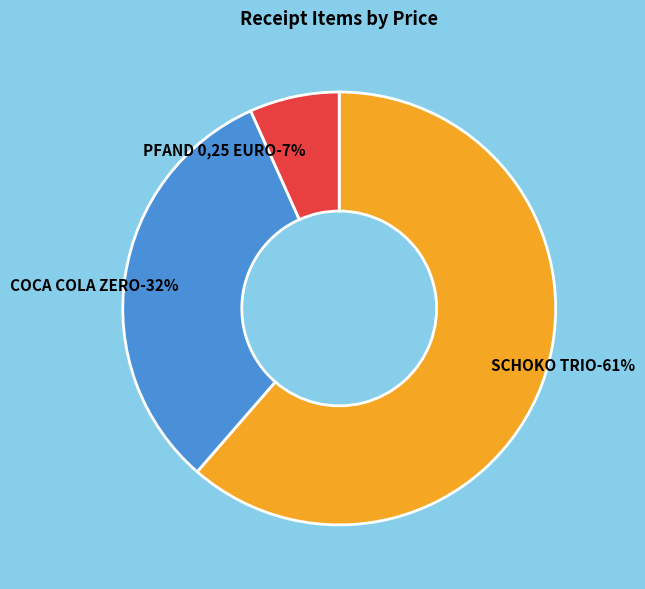

The SCHOKO TRIO slice represents 75% of the pie. True or false?

False